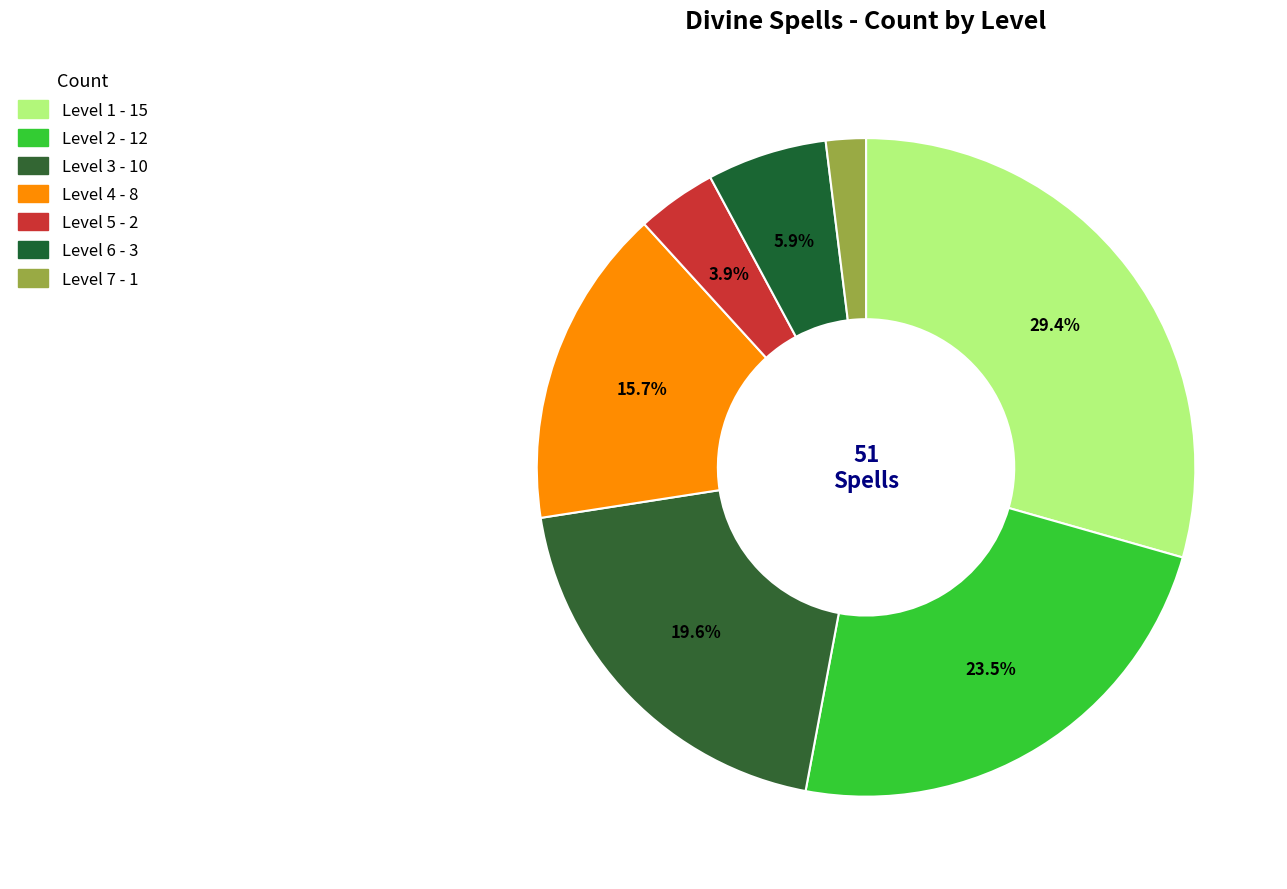

Rank the categories by value from lowest to highest.

Level 7, Level 5, Level 6, Level 4, Level 3, Level 2, Level 1